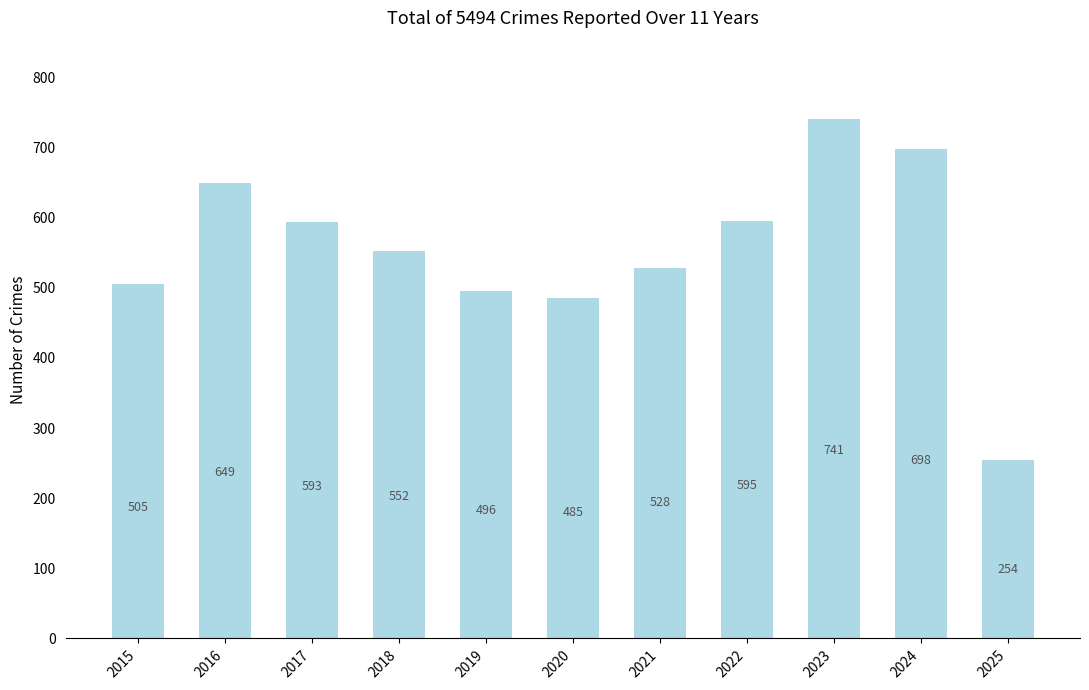

Between 2017 and 2023, which is larger?

2023